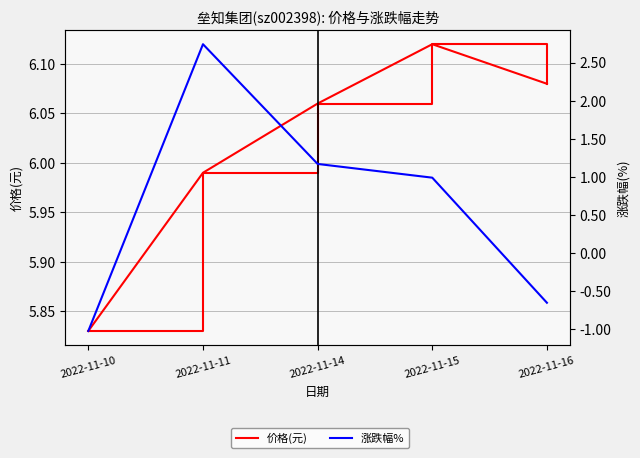

Rank the series by their maximum value, from lowest to highest.

涨跌幅%, 价格(元)